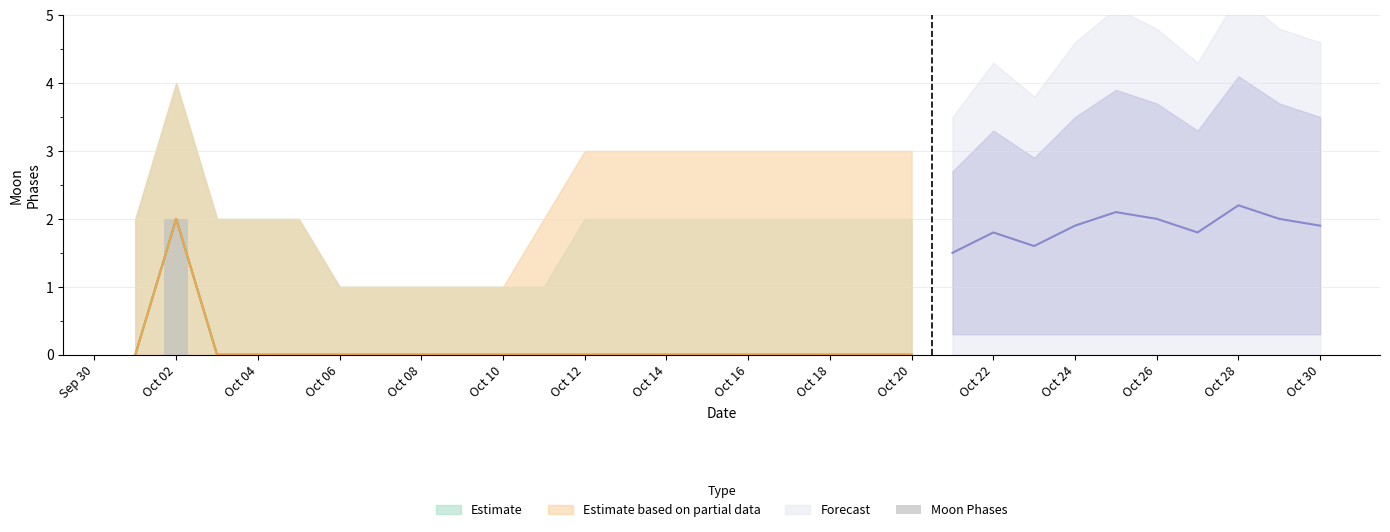

What is the difference between the maximum and minimum values?

2